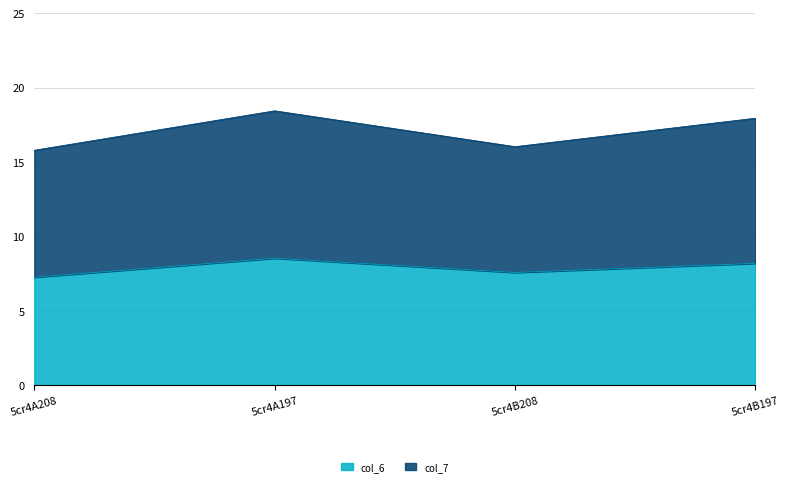

Does the chart display data point markers on the line(s)?

No